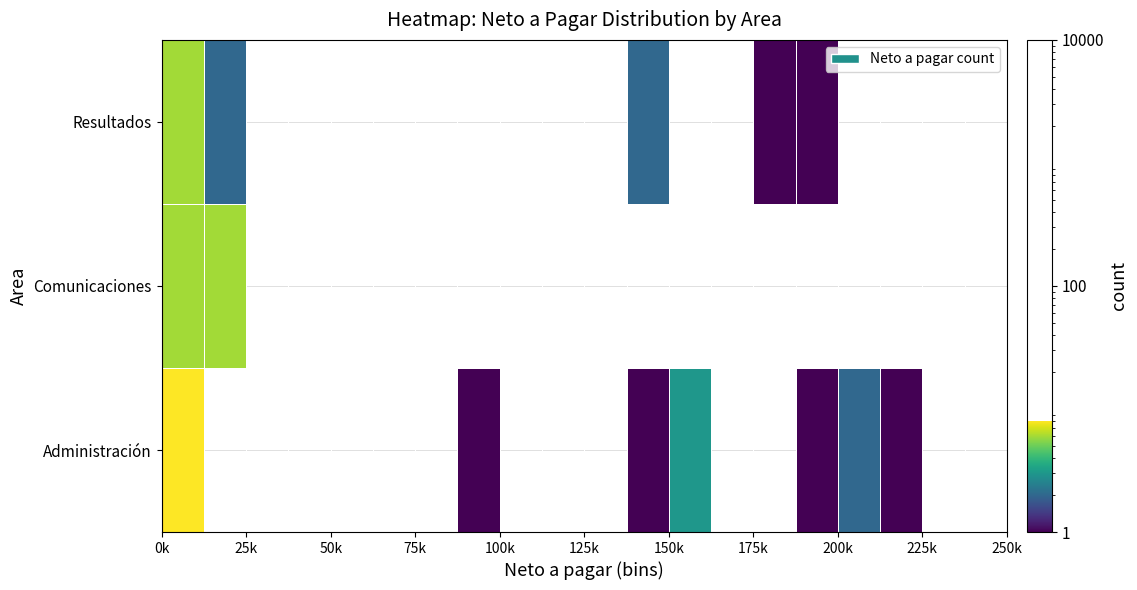

At how many categories does at least one series exceed 5?

2